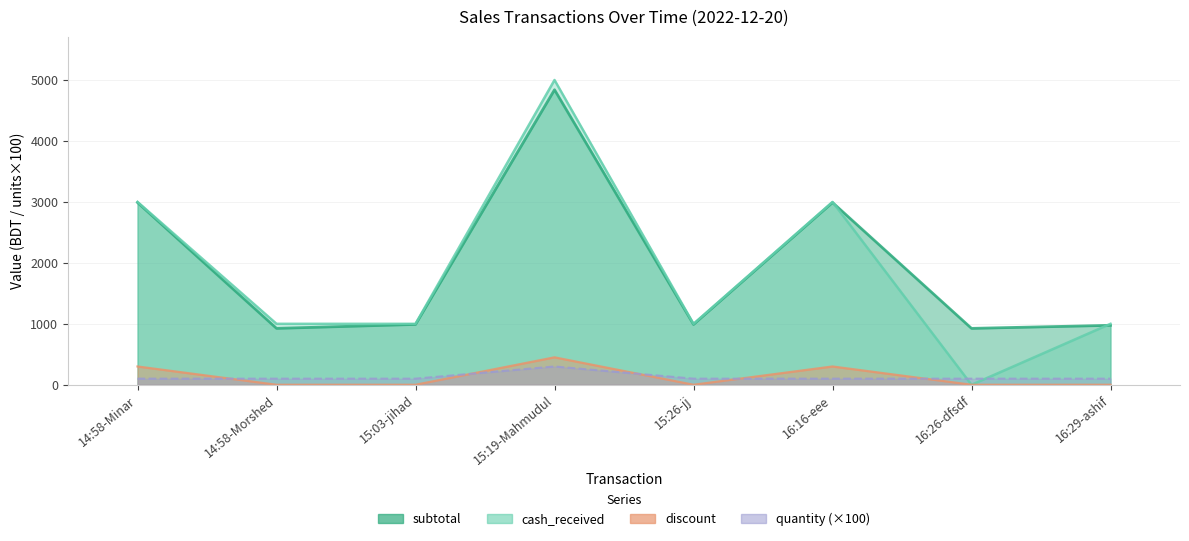

Where is discount nearest to the value 225?

14:58-Minar